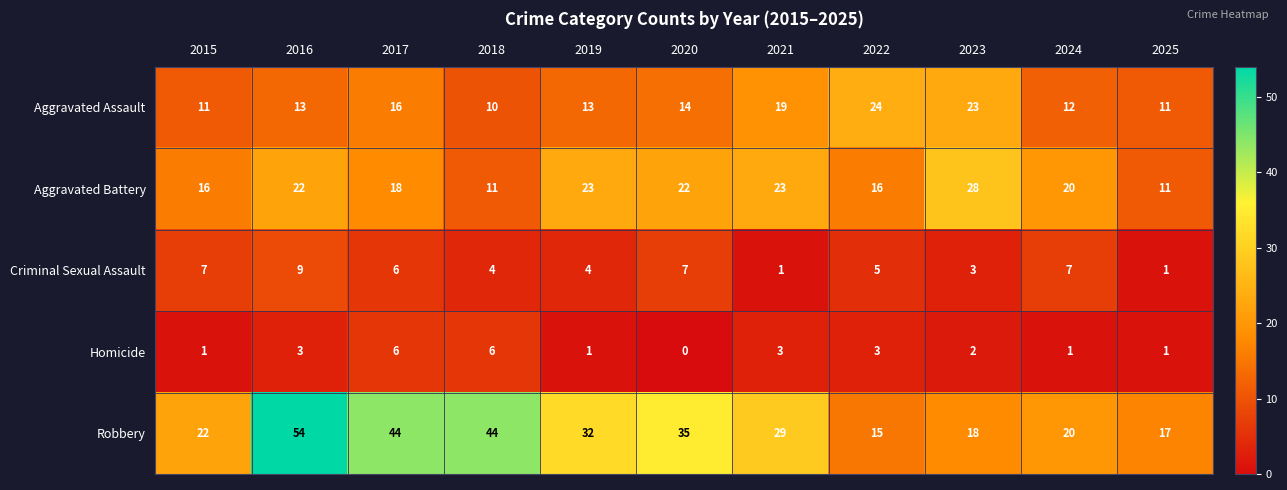

What is the spread (max minus min) of values at 2023?

26